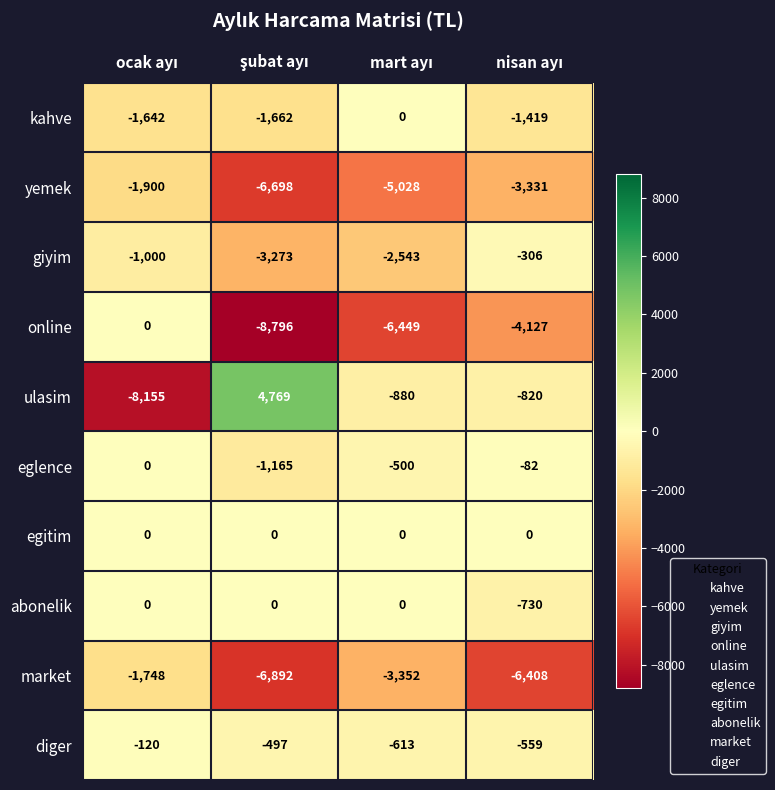

What is the minimum value shown in the chart?

-8796